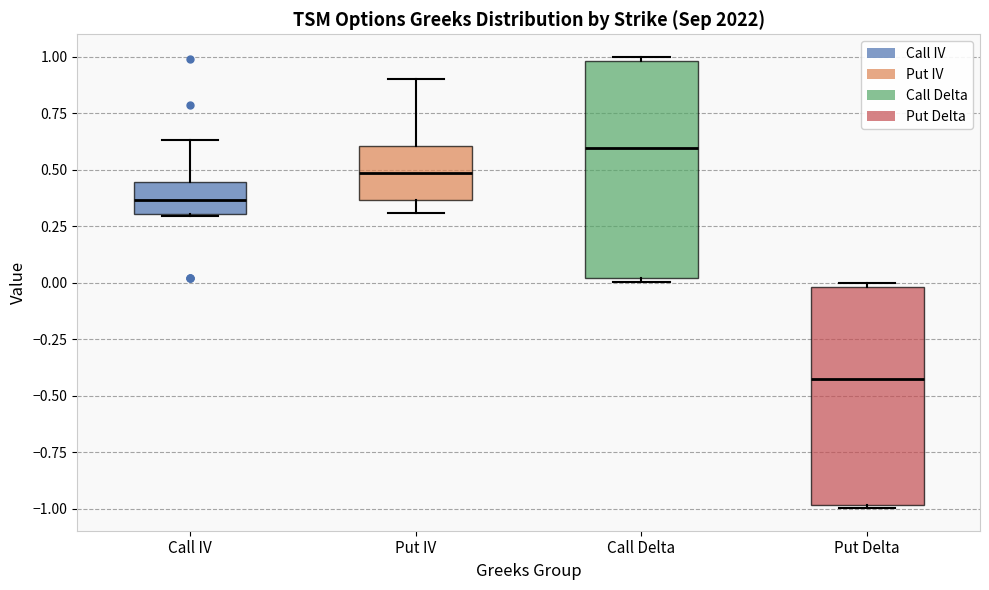

Which box's median line is the lowest?

Put Delta